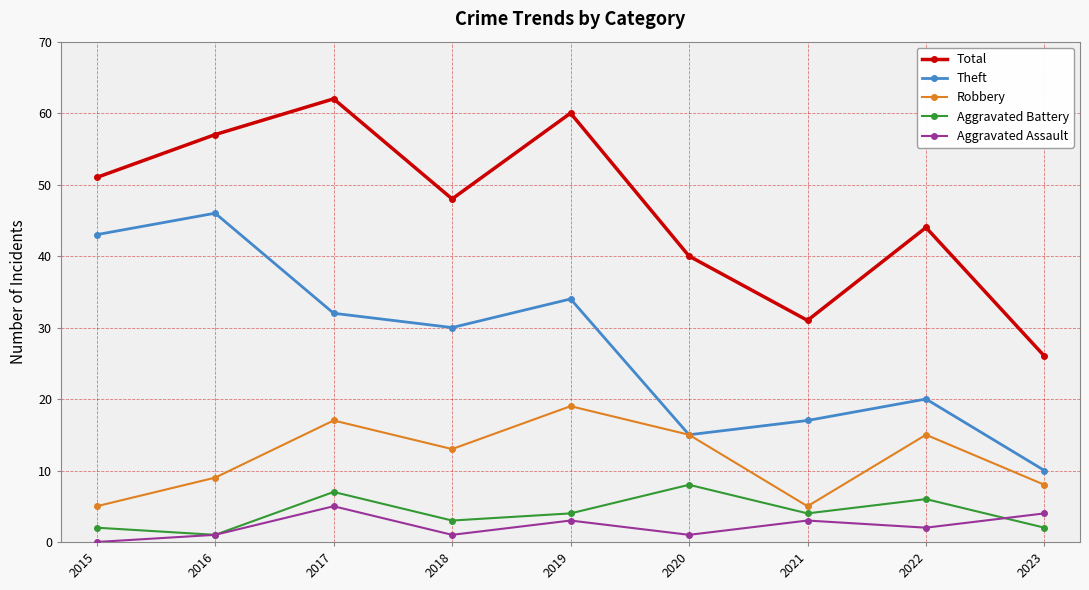

What is the difference between the second highest and minimum values in the Theft series?

33